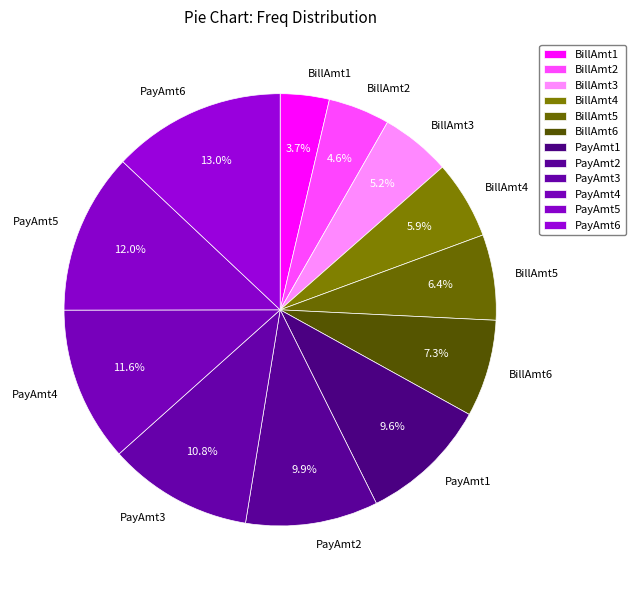

To the nearest percent, what percentage of the pie is BillAmt5?

6%